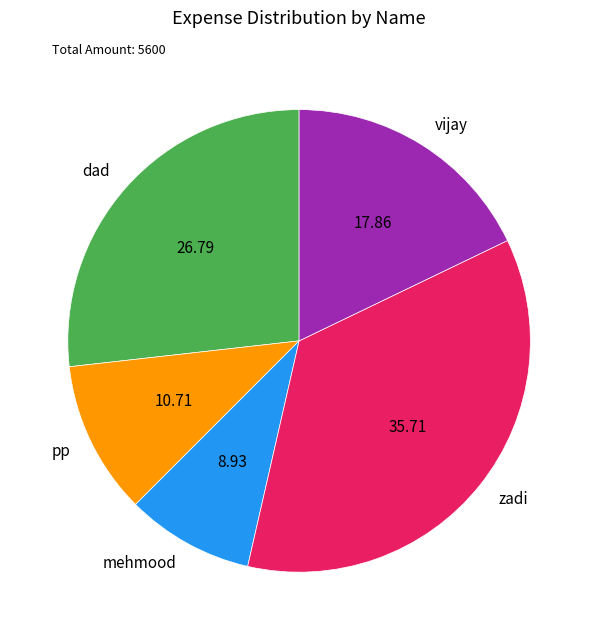

Which has a higher value, vijay or pp?

vijay